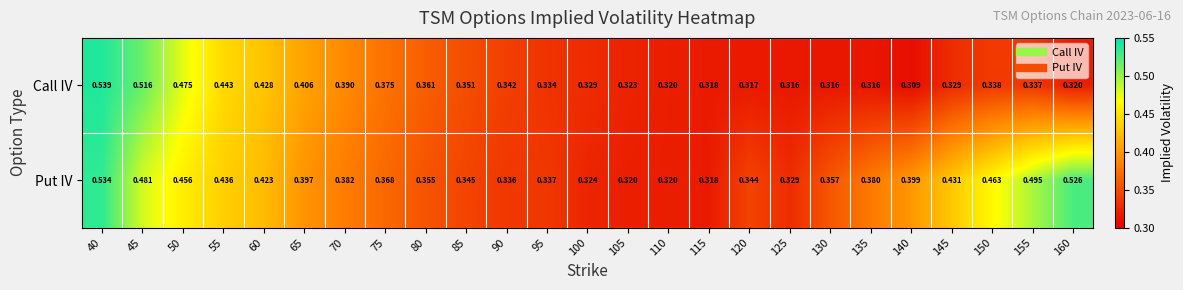

Which series has the largest total across all categories?

Put IV